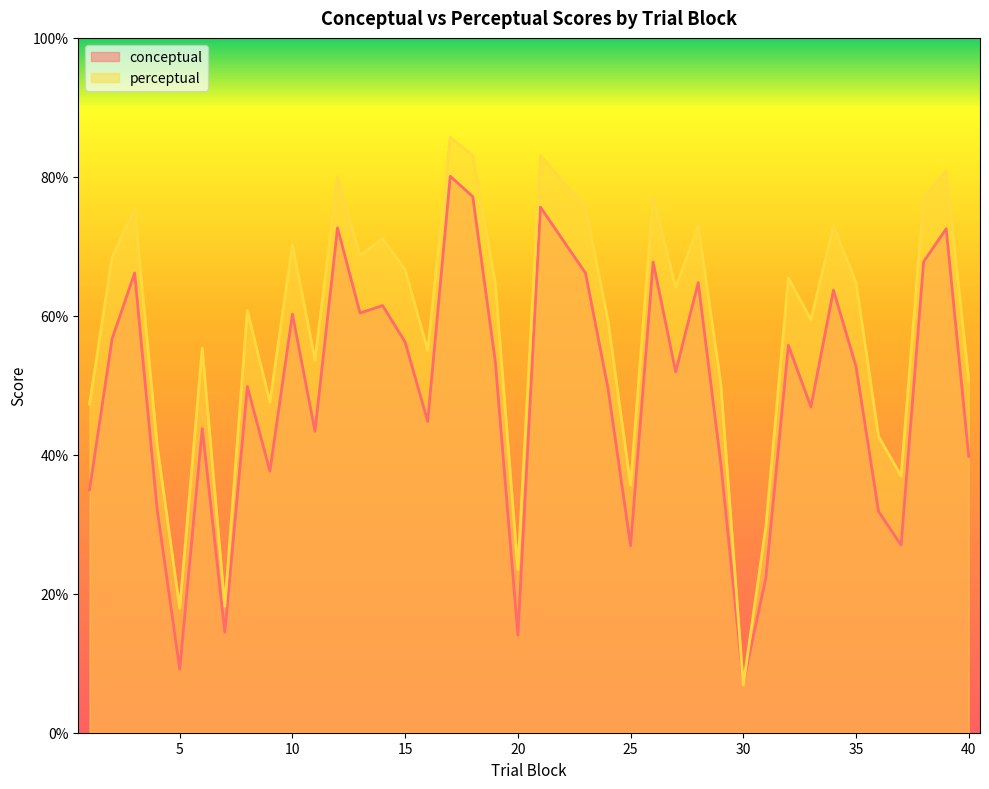

What is the sum of the conceptual values at 7 and 24?

64.0